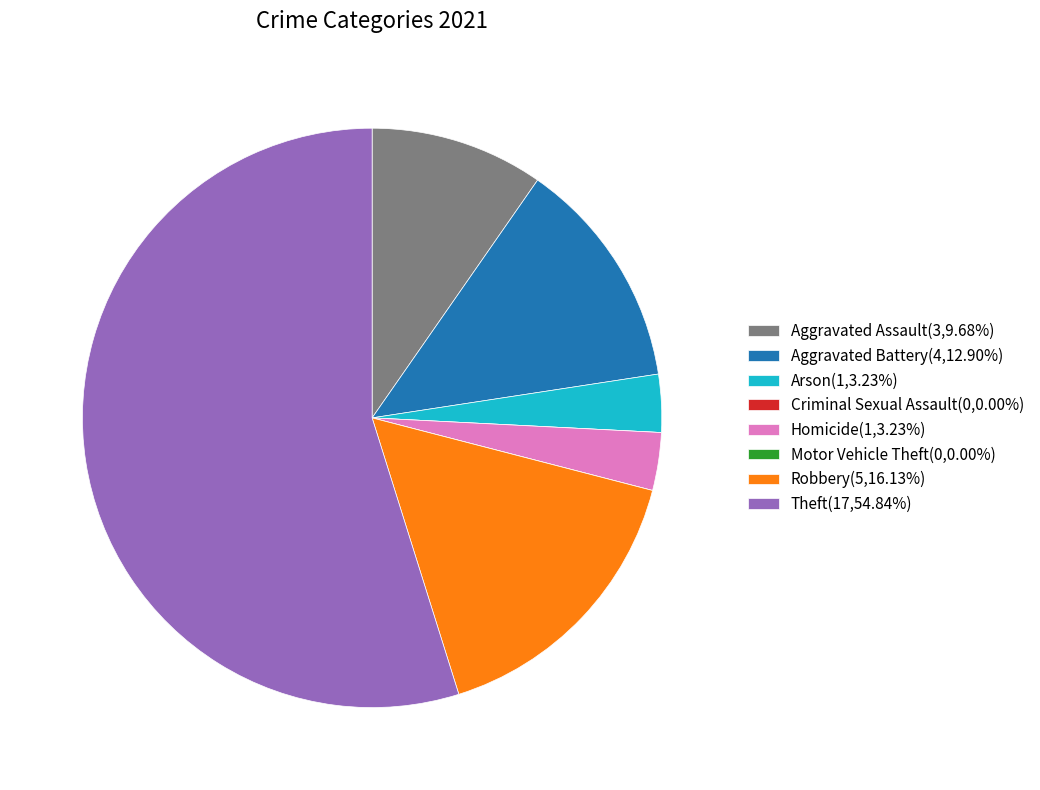

Is there any slice that represents more than half of the pie?

Yes